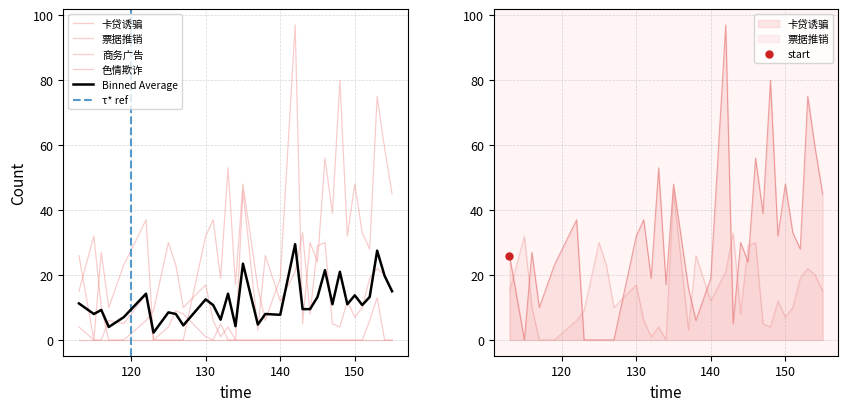

List the labels in order of 卡贷诱骗 value, largest first.

142, 148, 153, 154, 146, 133, 135, 150, 155, 147, 122, 131, 151, 130, 149, 144, 152, 116, 113, 145, 119, 132, 140, 134, 137, 117, 138, 143, 115, 123, 125, 126, 127